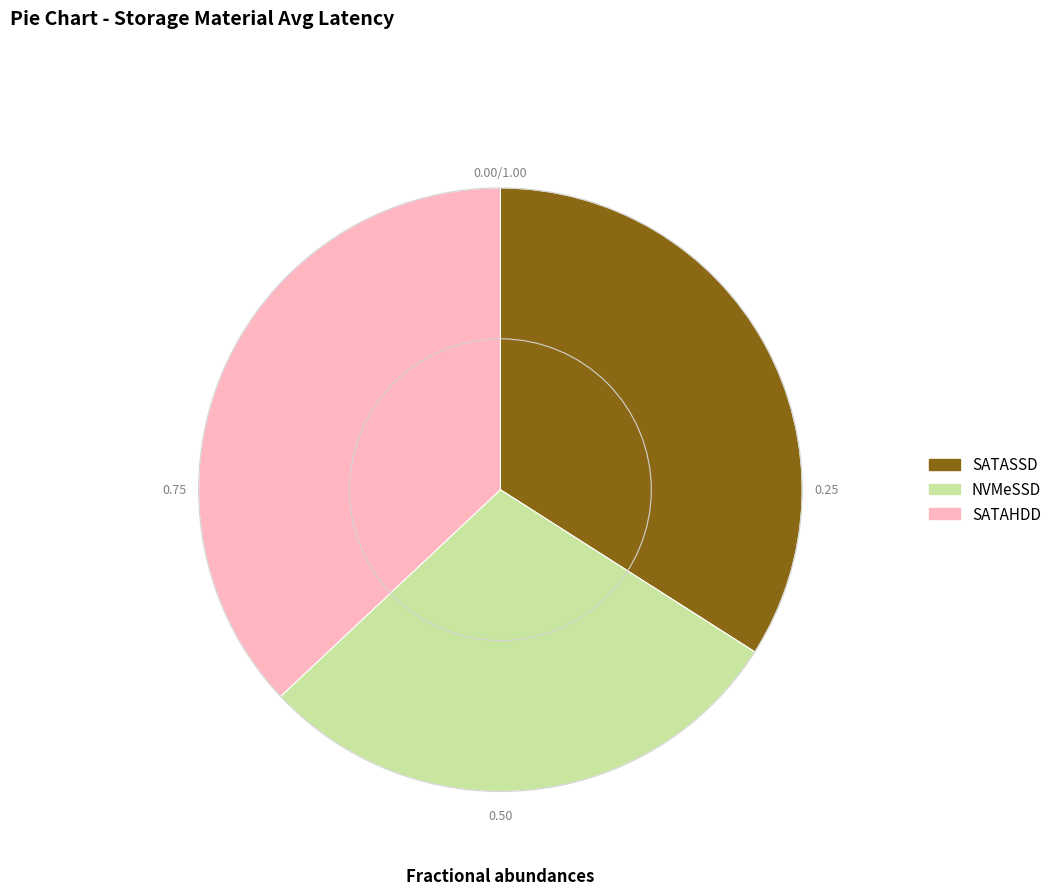

Does any single category account for the majority?

No